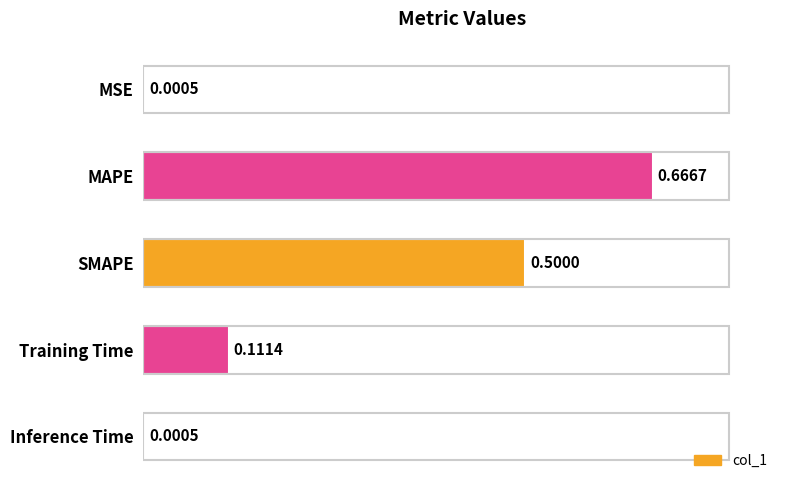

What is the sum of the values at SMAPE and Training Time?

0.6